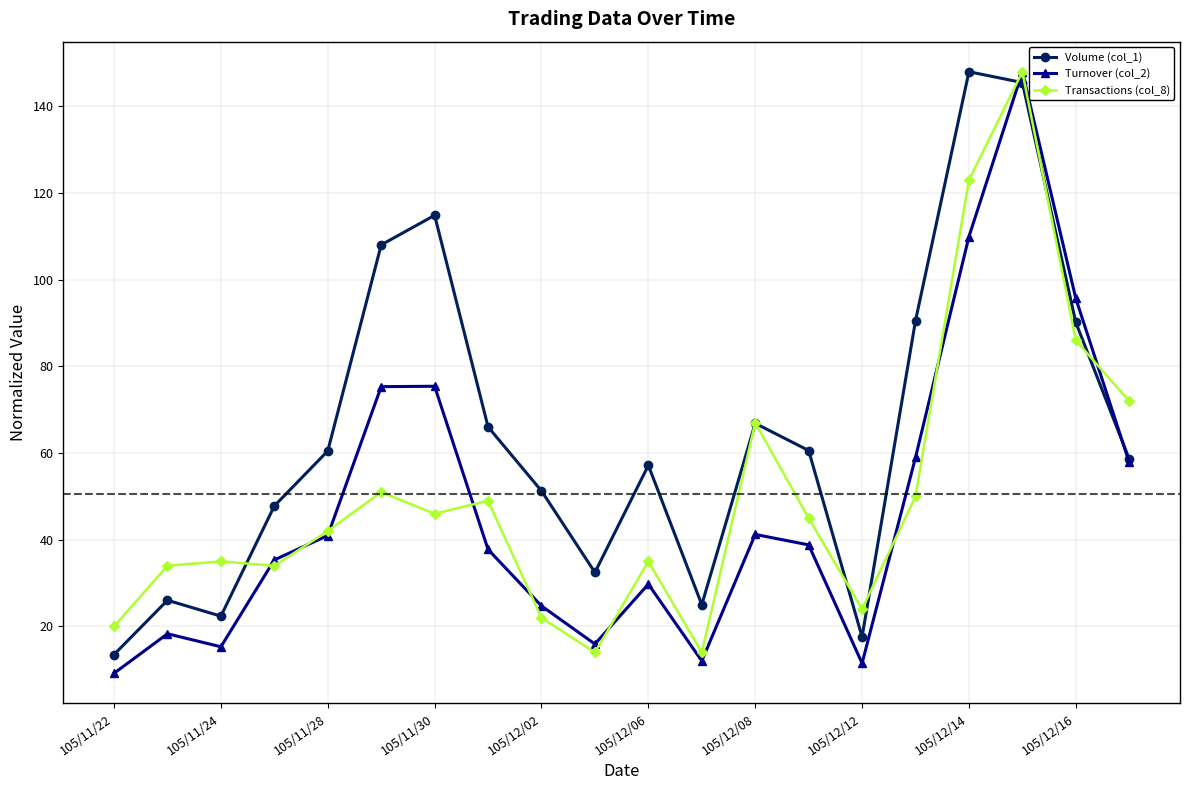

Which series has the largest range (max minus min)?

Turnover (col_2)